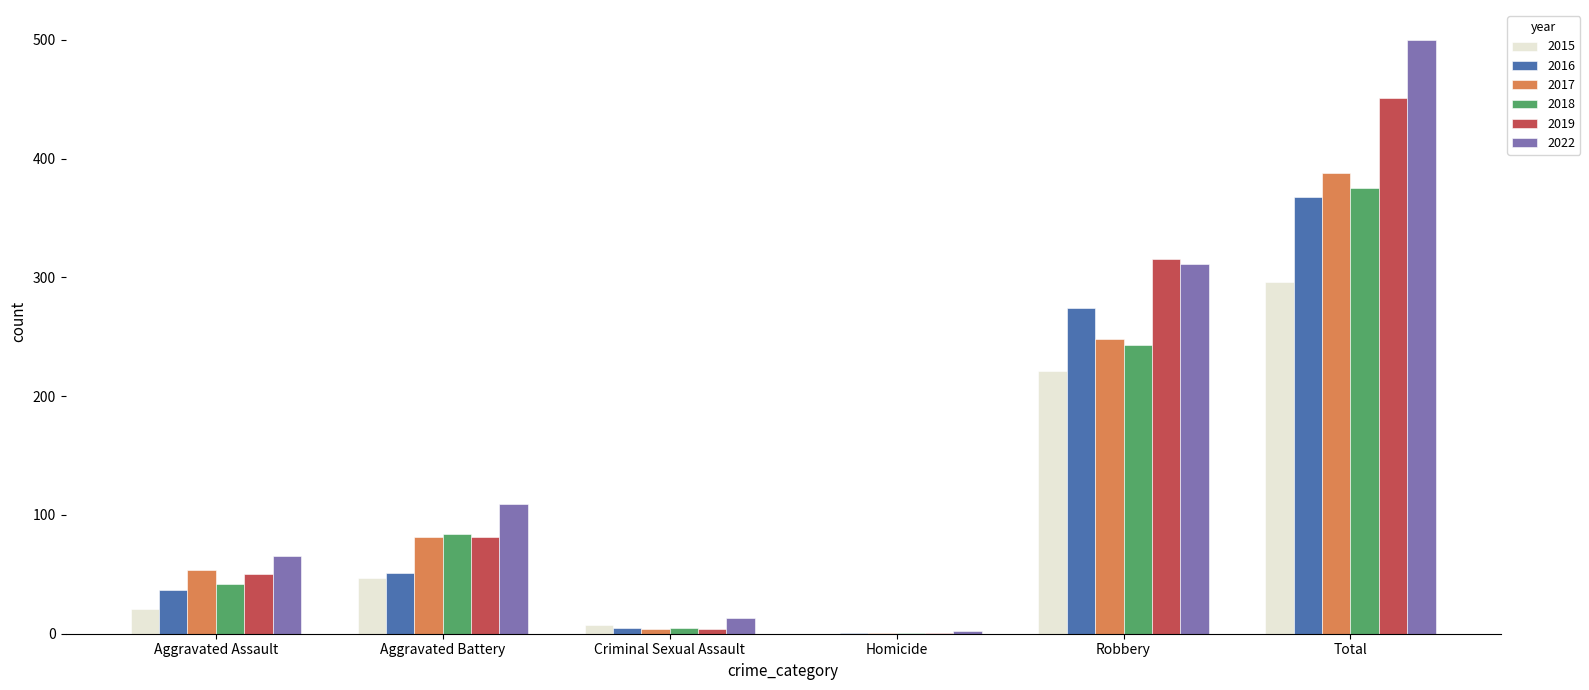

Which series has the largest range (max minus min)?

2022